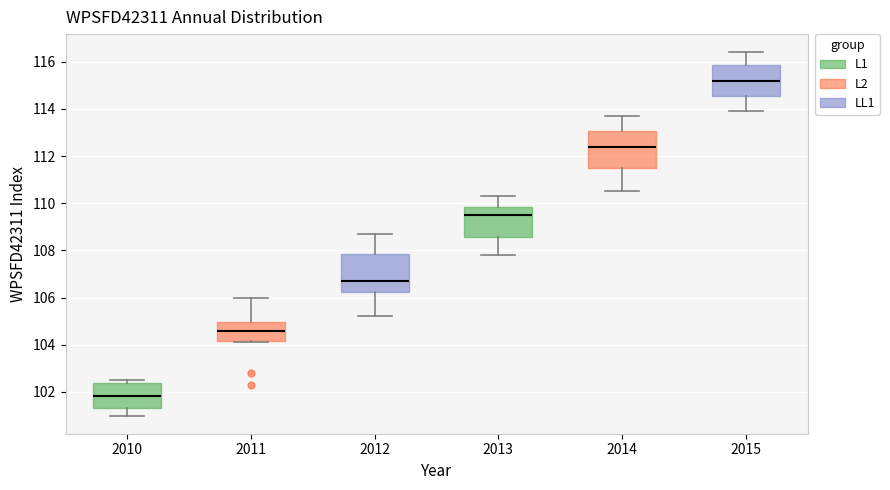

Reading left to right, read every box against the y-axis: the position of its median line, the range the box covers, and the ends of its whiskers. The values are not printed on the chart, so give them approximately, as read against the axis.

2010: median 101.8, box 101.4 to 102.4, whiskers 101.0 to 102.6
2011: median 104.6, box 104.2 to 105.0, whiskers 104.2 (just below the box's lower edge) to 106.0
2012: median 106.8, box 106.2 to 107.8, whiskers 105.2 to 108.8
2013: median 109.6, box 108.6 to 109.8, whiskers 107.8 to 110.4
2014: median 112.4, box 111.6 to 113.0, whiskers 110.6 to 113.8
2015: median 115.2, box 114.6 to 115.8, whiskers 114.0 to 116.4